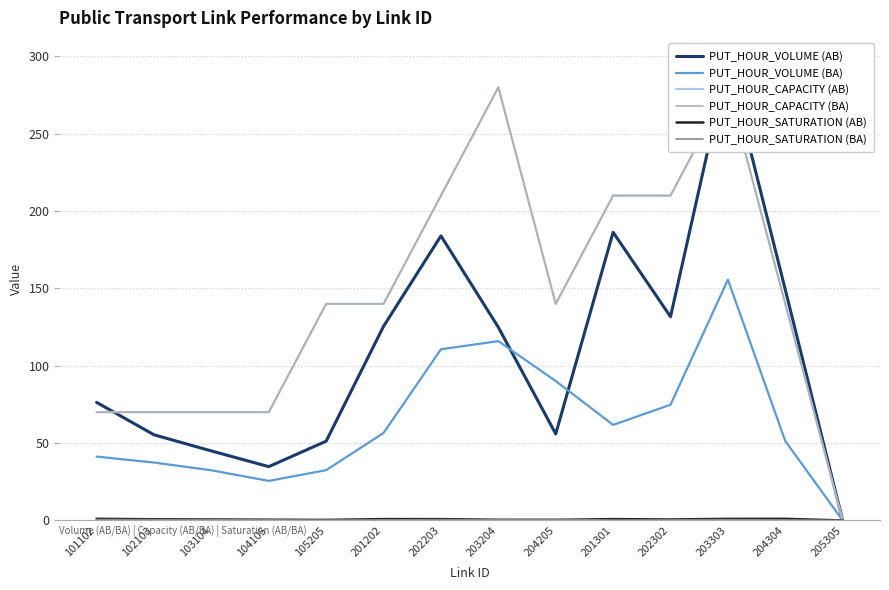

What is the total value across all series at 203204?

801.7